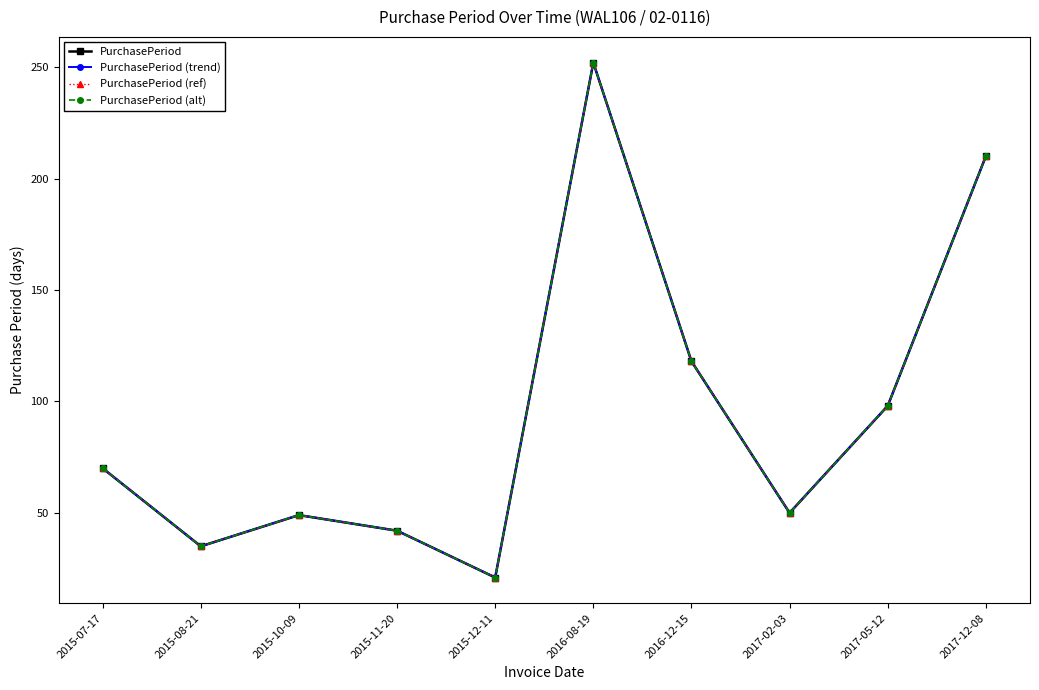

What is the sum of the PurchasePeriod values at 2015-10-09 and 2016-08-19?

301